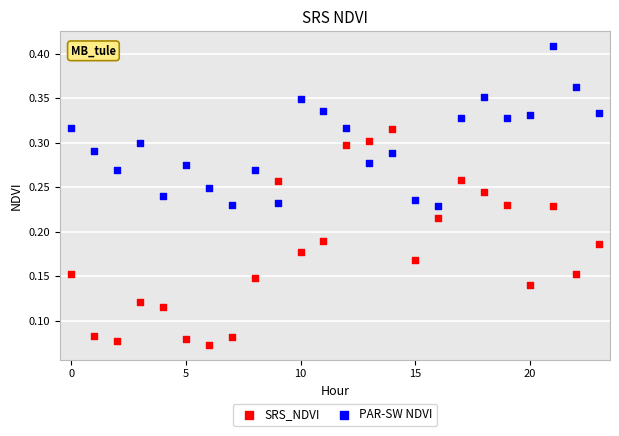

Which series has the largest Y range (max minus min)?

SRS_NDVI